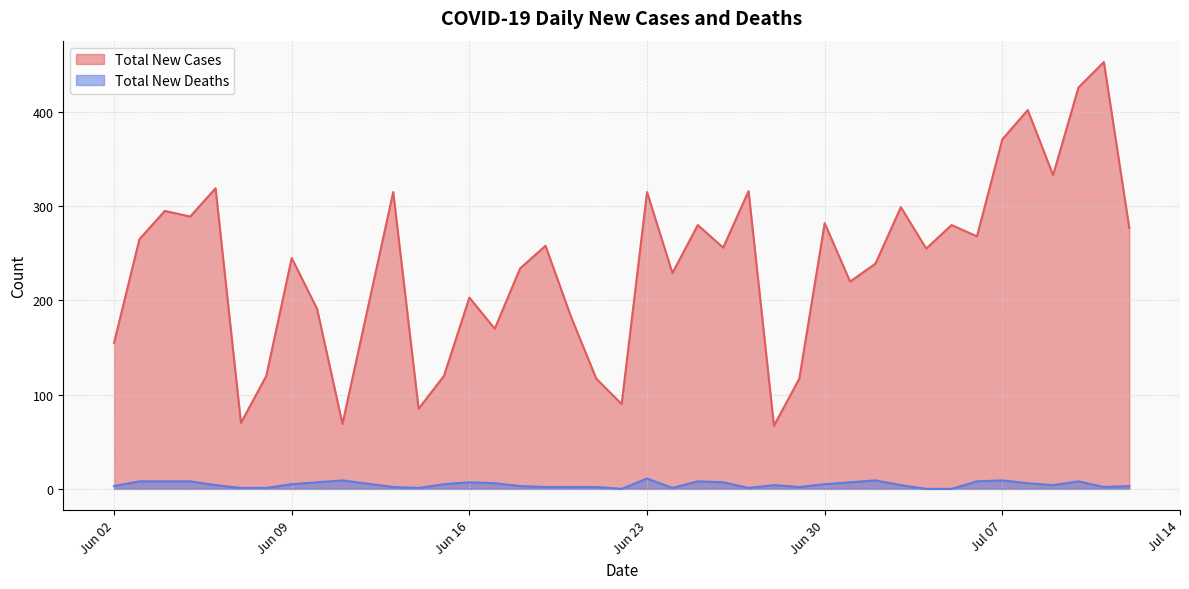

Rank the series at 2020-06-07 from highest to lowest value.

Total New Cases, Total New Deaths